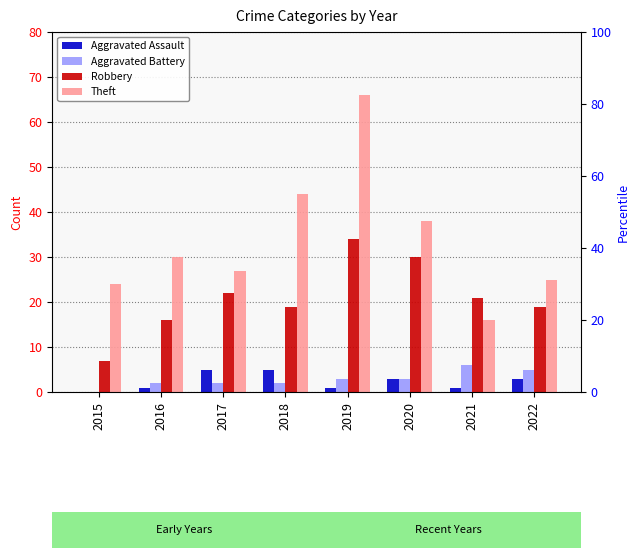

What is the difference between the highest and lowest values at 2022?

22